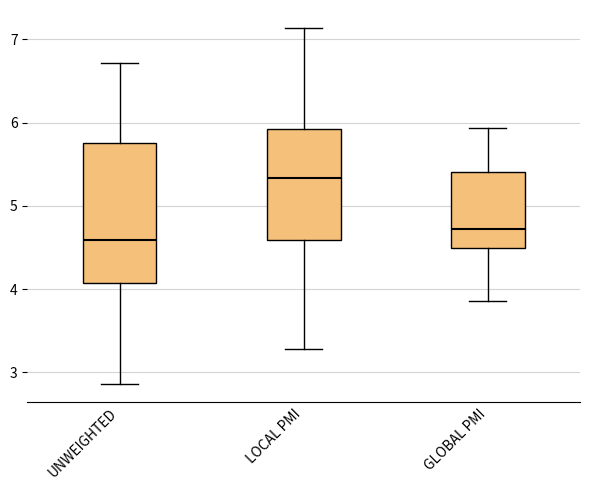

Where does the upper whisker of the box for GLOBAL PMI end on the y-axis? The values are not printed on the chart, so give them approximately, as read against the axis.

5.9